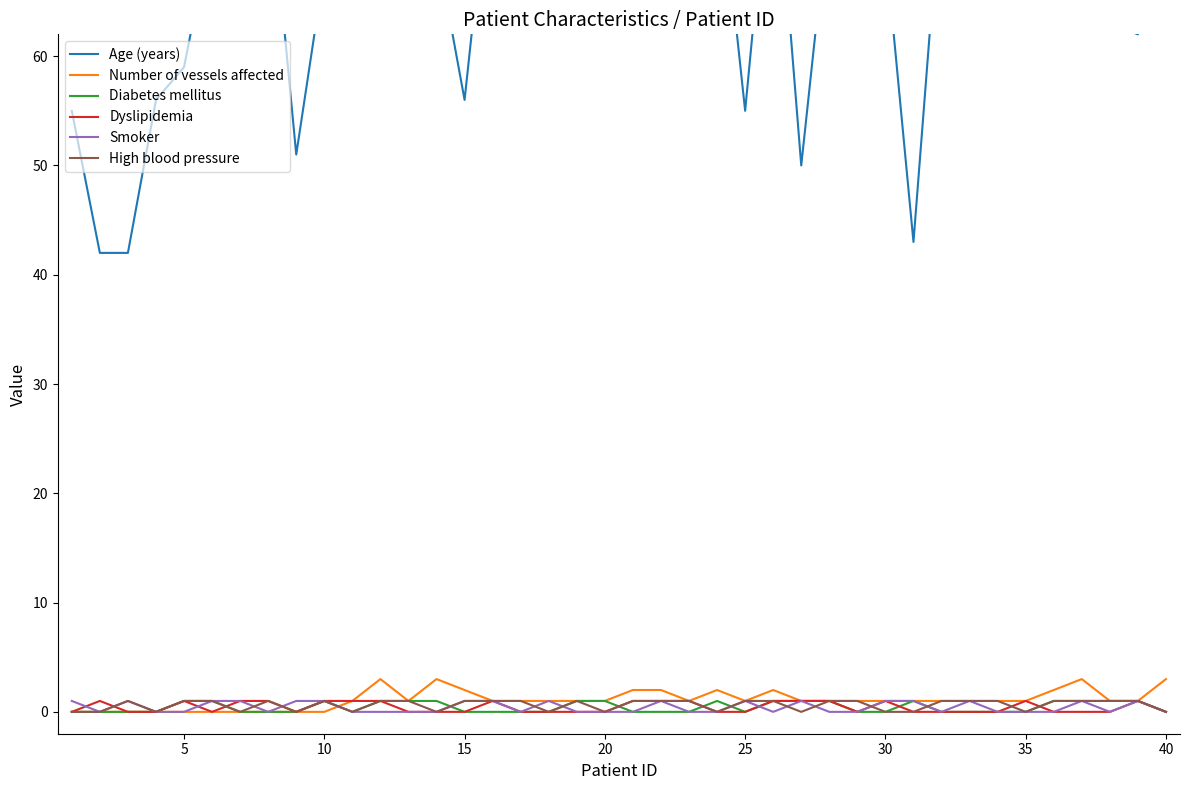

True or false: Diabetes mellitus has more than 2 interior local peaks.

True